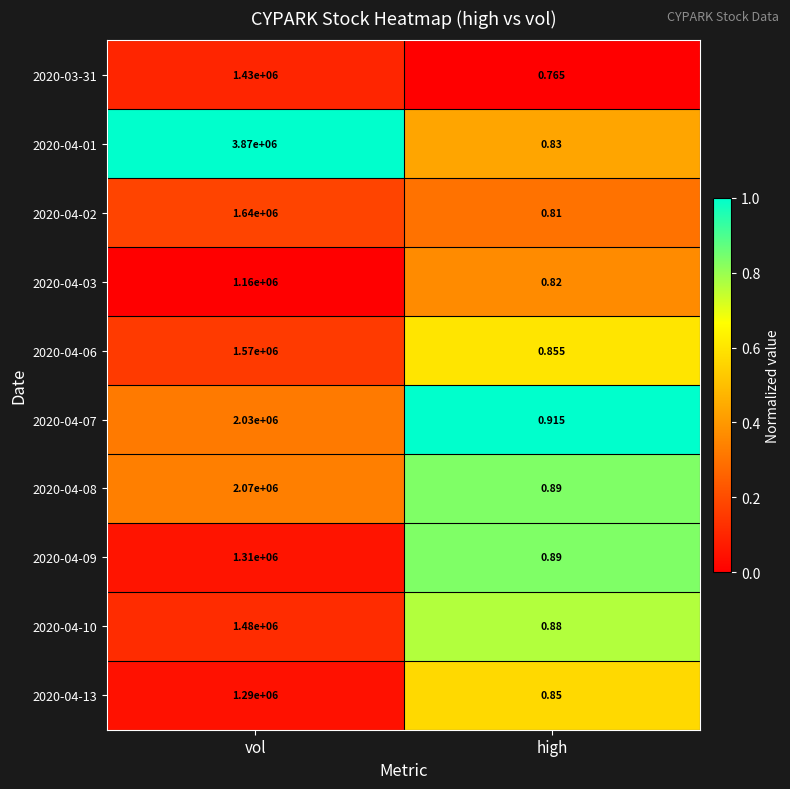

Between vol and high, which series saw the biggest shift?

2020-04-01